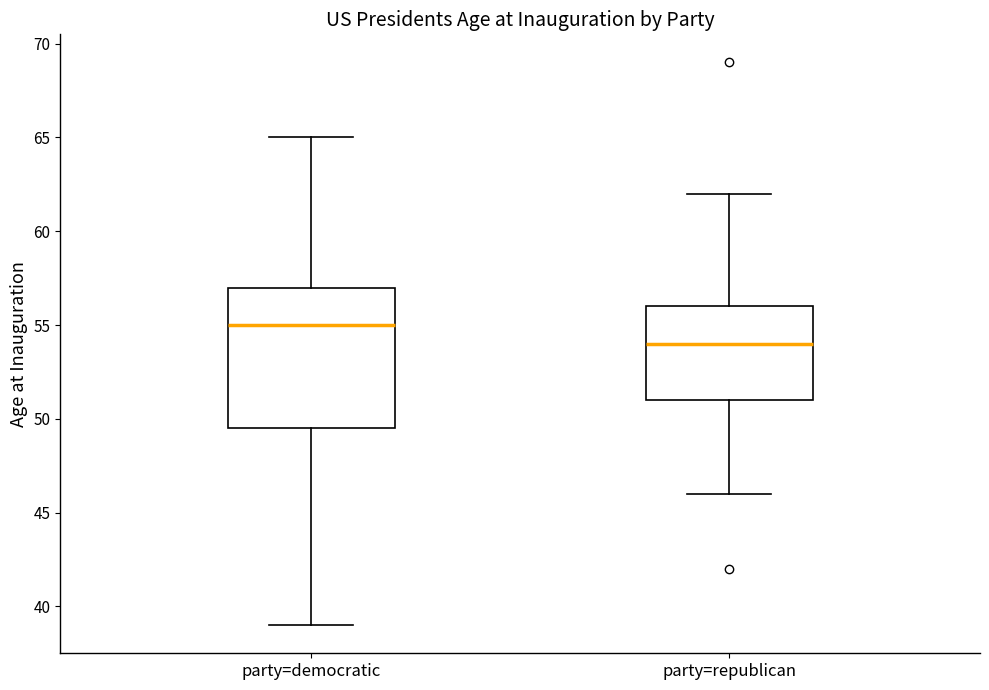

Reading left to right, read every box against the y-axis: the position of its median line, the range the box covers, and the ends of its whiskers. The values are not printed on the chart, so give them approximately, as read against the axis.

party=democratic: median 55.0, box 49.5 to 57.0, whiskers 39.0 to 65.0
party=republican: median 54.0, box 51.0 to 56.0, whiskers 46.0 to 62.0